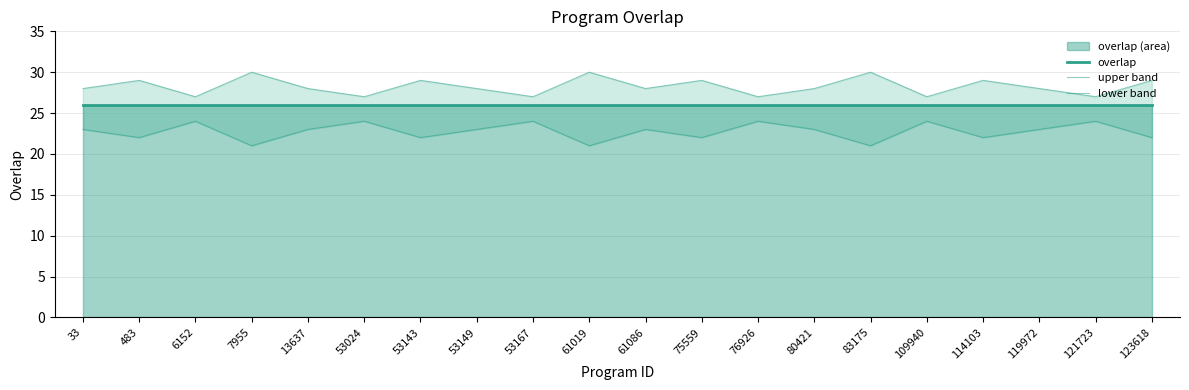

How many data points does each series have?

20